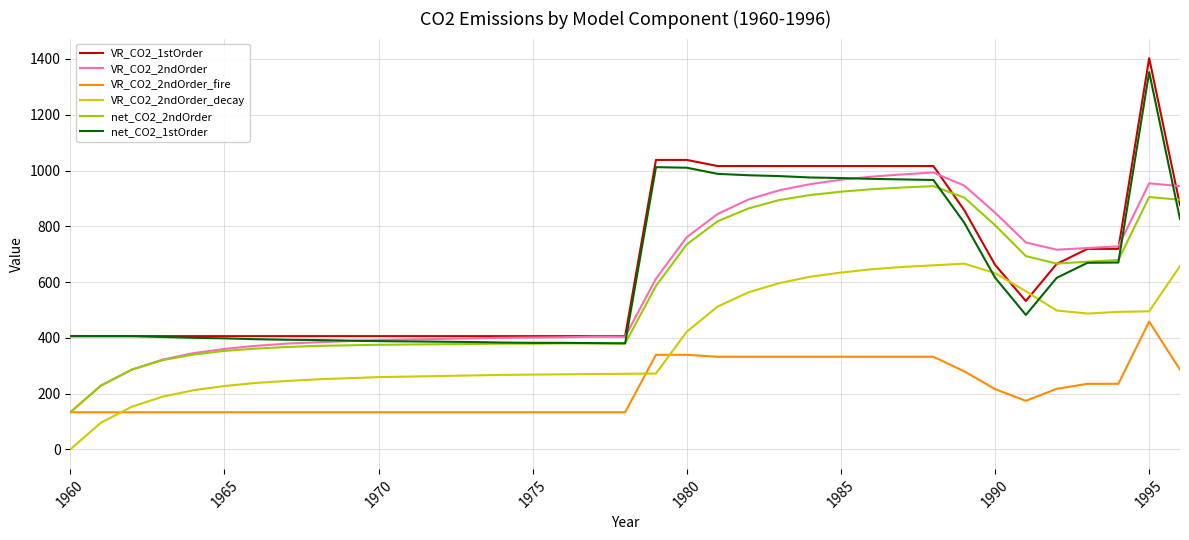

Which series has the largest range (max minus min)?

VR_CO2_1stOrder